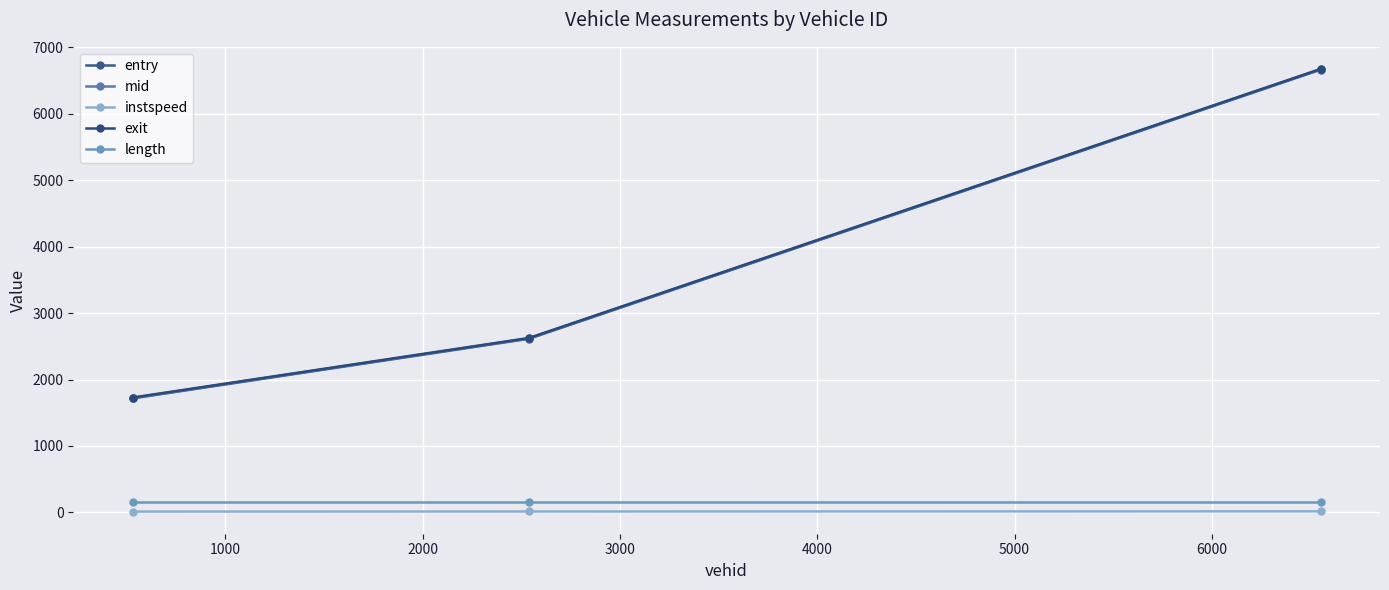

Rank the series by their maximum value, from lowest to highest.

instspeed, length, entry, mid, exit